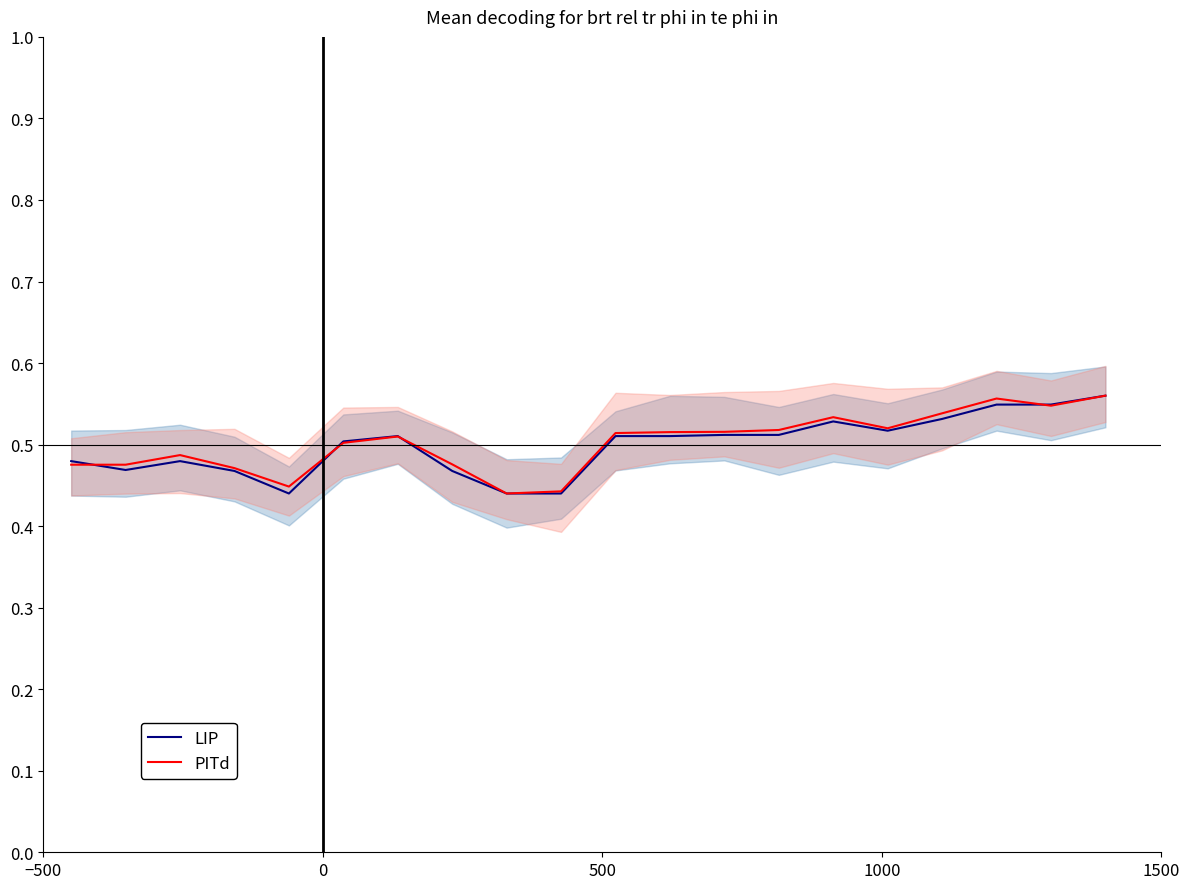

Read the PITd value at 0.

0.5